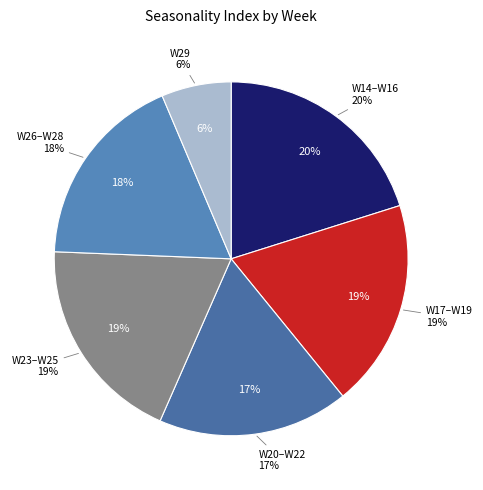

Does W20 account for over 50% of the chart?

No